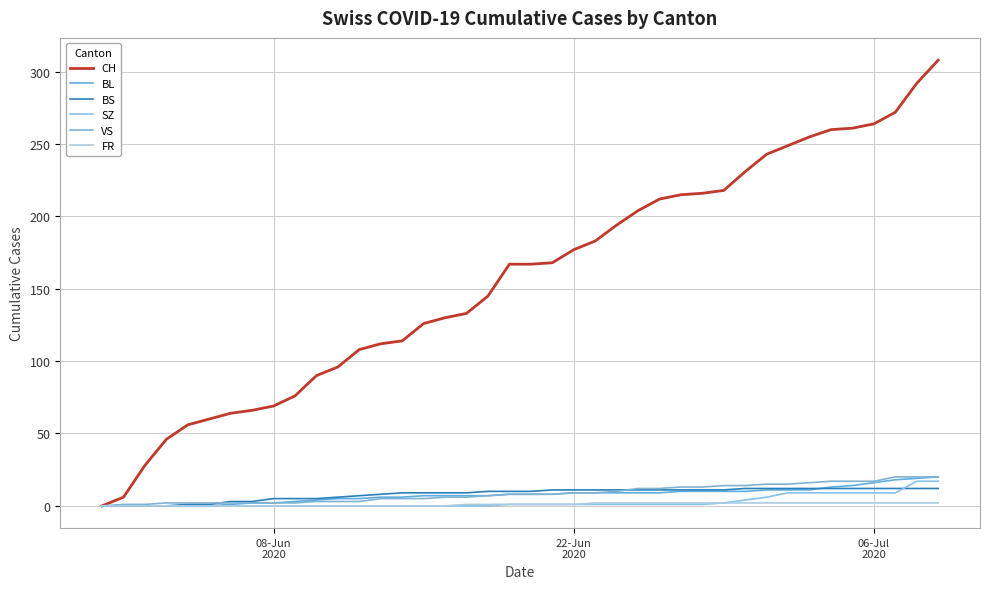

What is the sum of all SZ values?

110